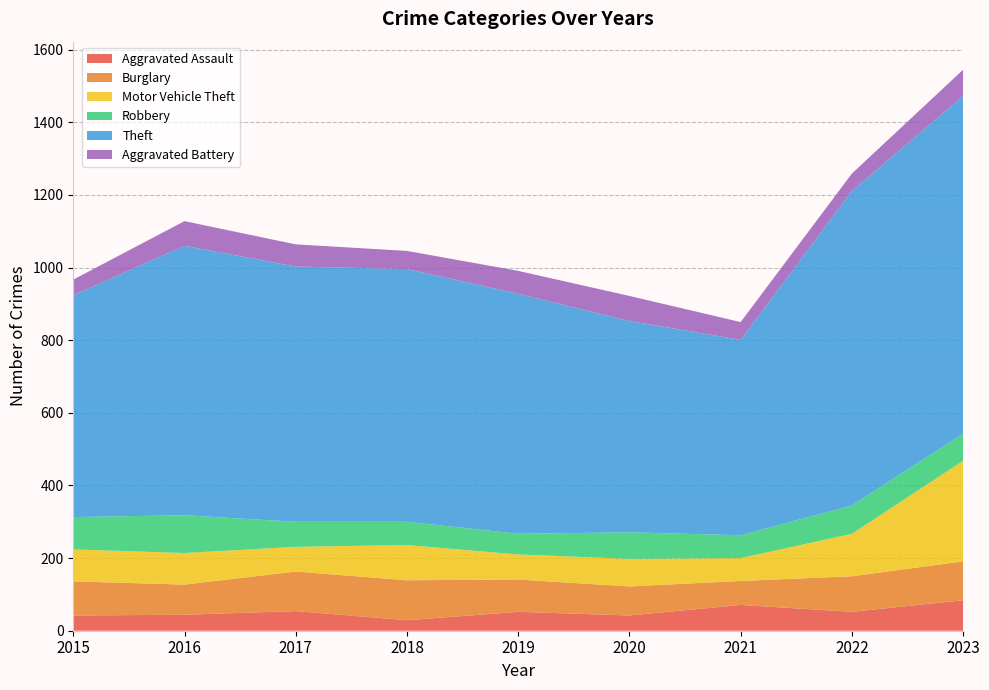

Reading left to right, list all the values displayed in this chart.

Aggravated Assault: 2015=42	2016=44	2017=54	2018=29	2019=52	2020=42	2021=71	2022=52	2023=84
Burglary: 2015=94	2016=83	2017=109	2018=110	2019=89	2020=80	2021=66	2022=98	2023=107
Motor Vehicle Theft: 2015=88	2016=87	2017=68	2018=97	2019=69	2020=76	2021=63	2022=117	2023=277
Robbery: 2015=89	2016=104	2017=69	2018=64	2019=57	2020=73	2021=63	2022=78	2023=75
Theft: 2015=611	2016=742	2017=703	2018=696	2019=661	2020=582	2021=538	2022=866	2023=930
Aggravated Battery: 2015=43	2016=68	2017=61	2018=50	2019=63	2020=69	2021=49	2022=48	2023=72